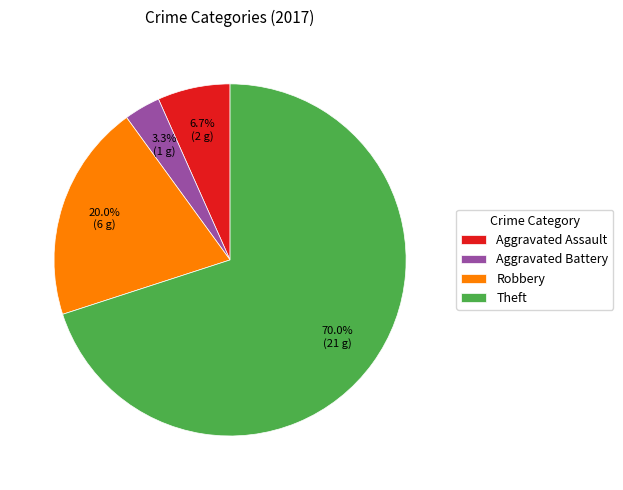

True or false: Aggravated Assault accounts for 7% of the total.

True